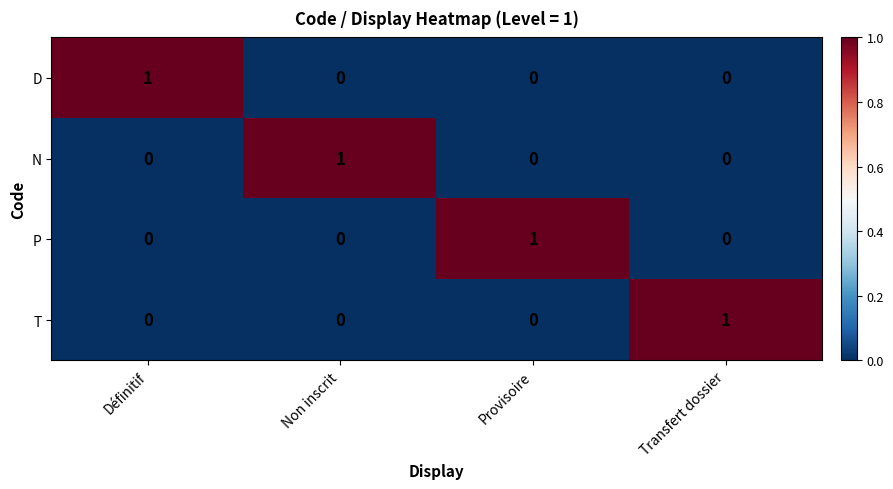

Reading right to left, what are all the values shown in this chart?

D: 0	0	0	1
N: 0	0	1	0
P: 0	1	0	0
T: 1	0	0	0